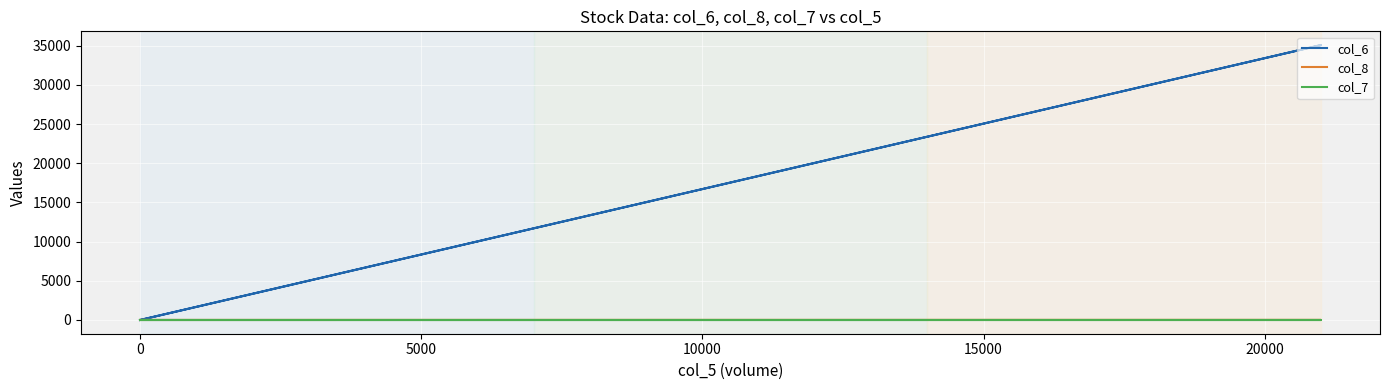

Is the value of col_7 at 10000 greater than the value of col_8 at 5000?

No